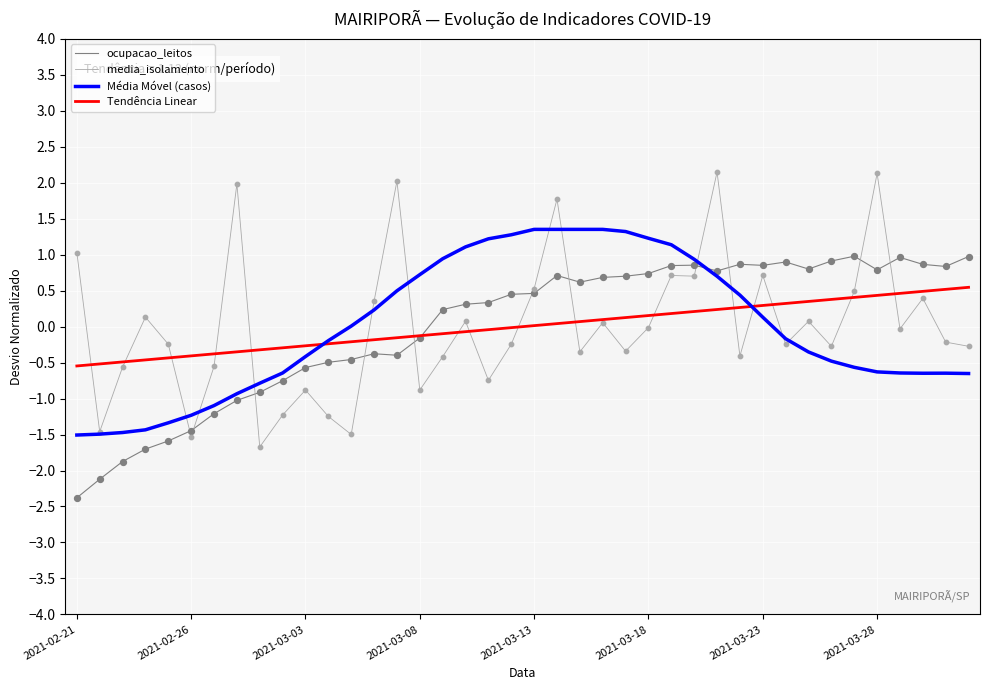

Which series has the largest range (max minus min)?

media_isolamento